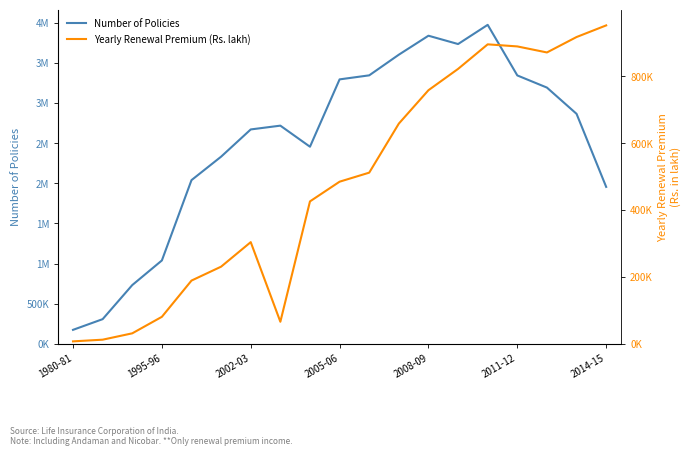

What are all the series names shown in the legend?

Number of Policies, Yearly Renewal Premium (Rs. lakh)